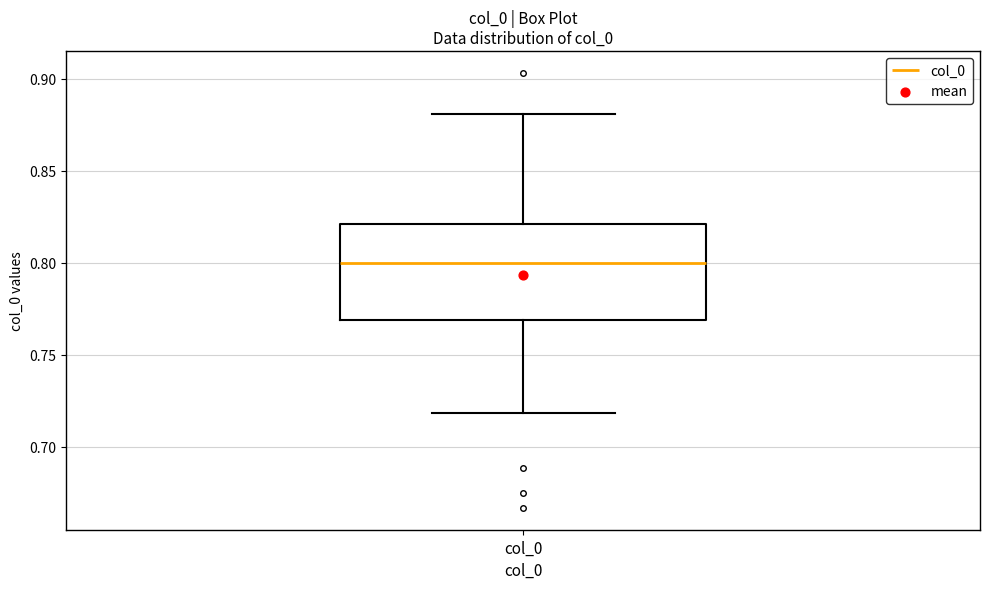

Where is the lower edge of the box for col_0 on the y-axis? The values are not printed on the chart, so give them approximately, as read against the axis.

0.77